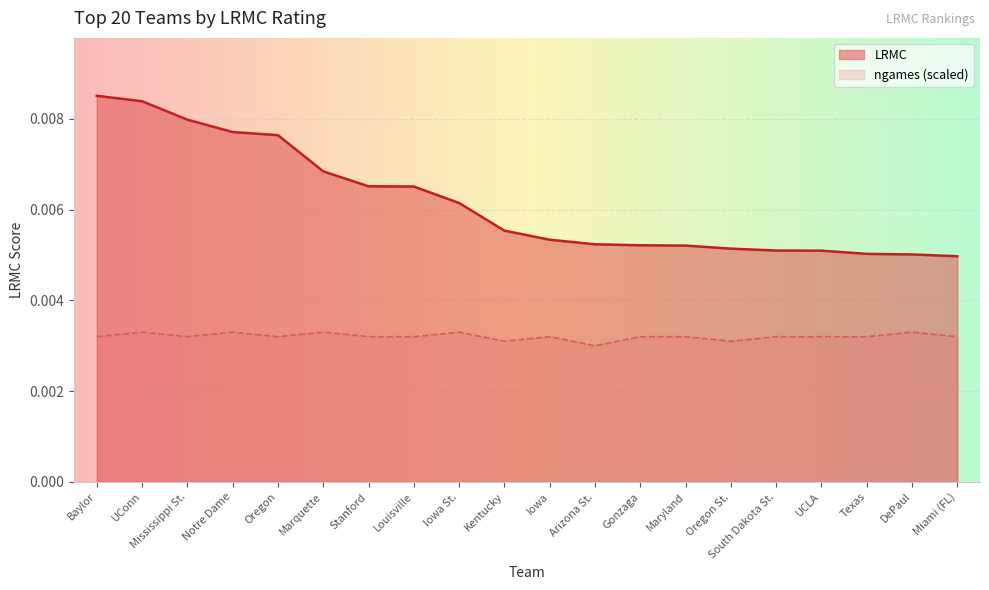

Rank the series at South Dakota St. from lowest to highest value.

ngames (scaled), LRMC